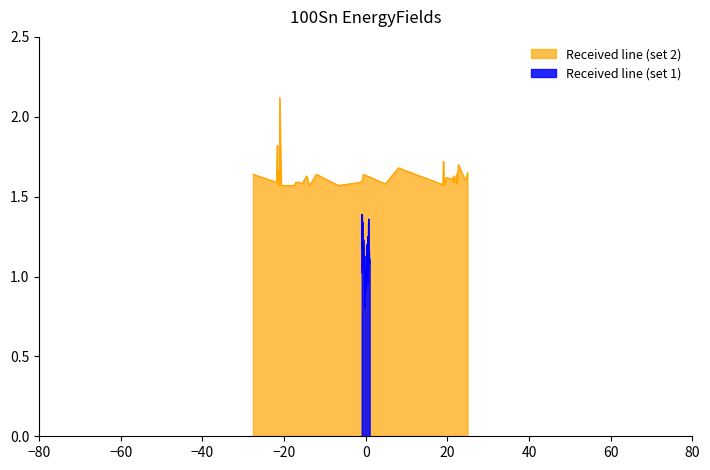

What is the lowest value of the Received line (set 1) series?

0.8